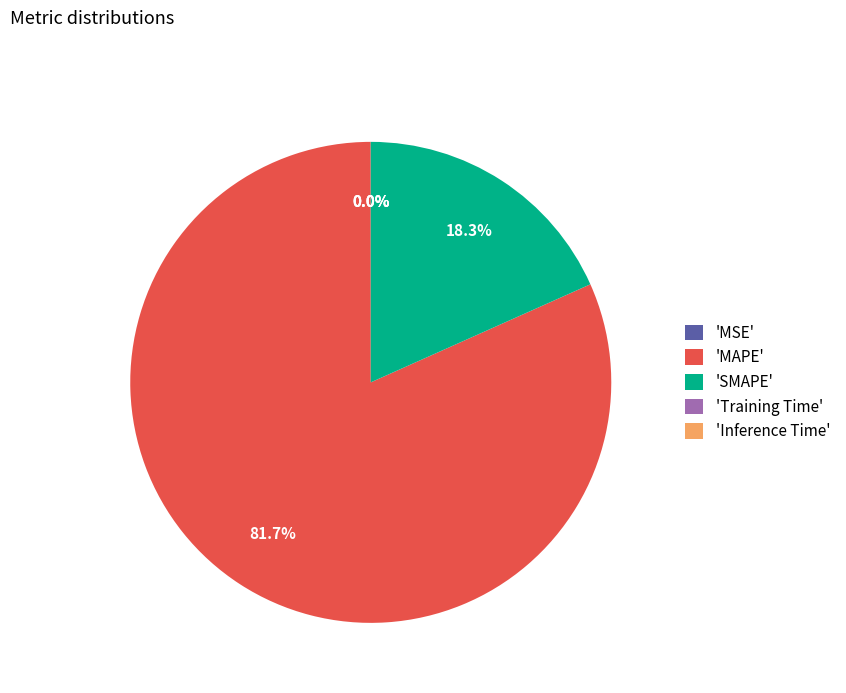

Is 'MAPE' the majority of the pie?

Yes